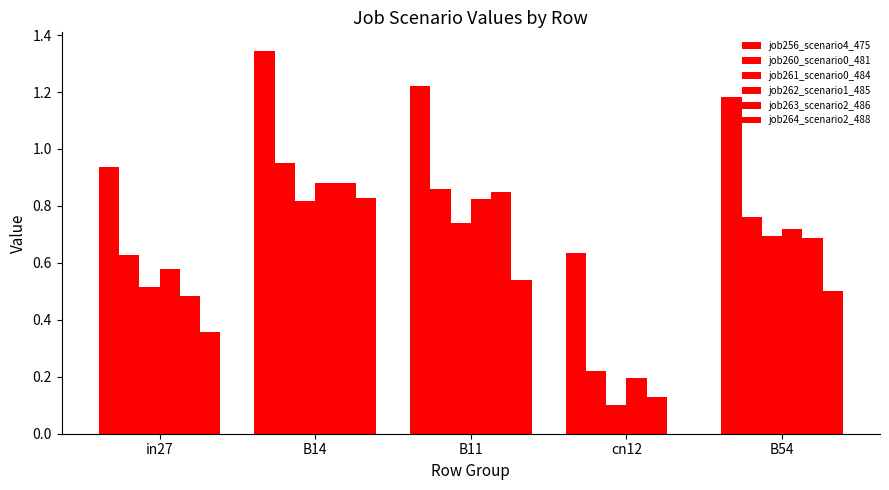

What is the value of the job263_scenario2_486 bar at the 1st from the left?

0.5